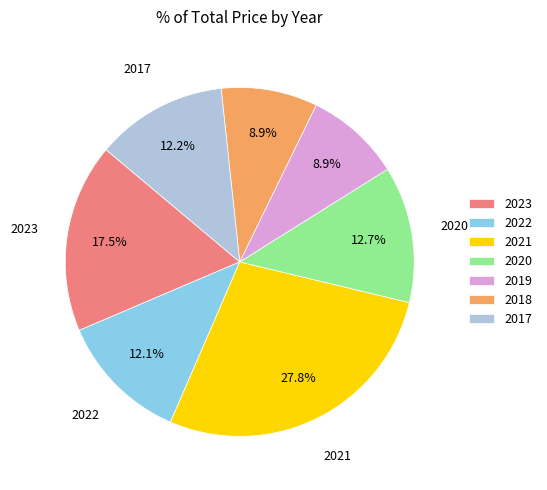

How many slices are in this pie chart?

7